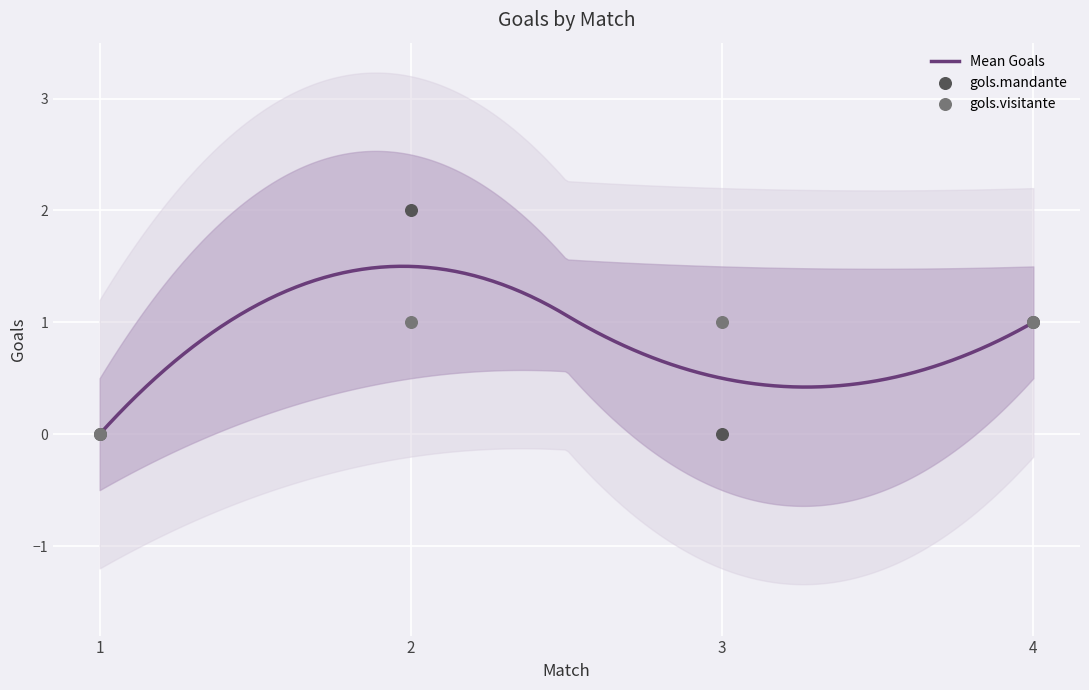

What is the total value across all series at 4?

2